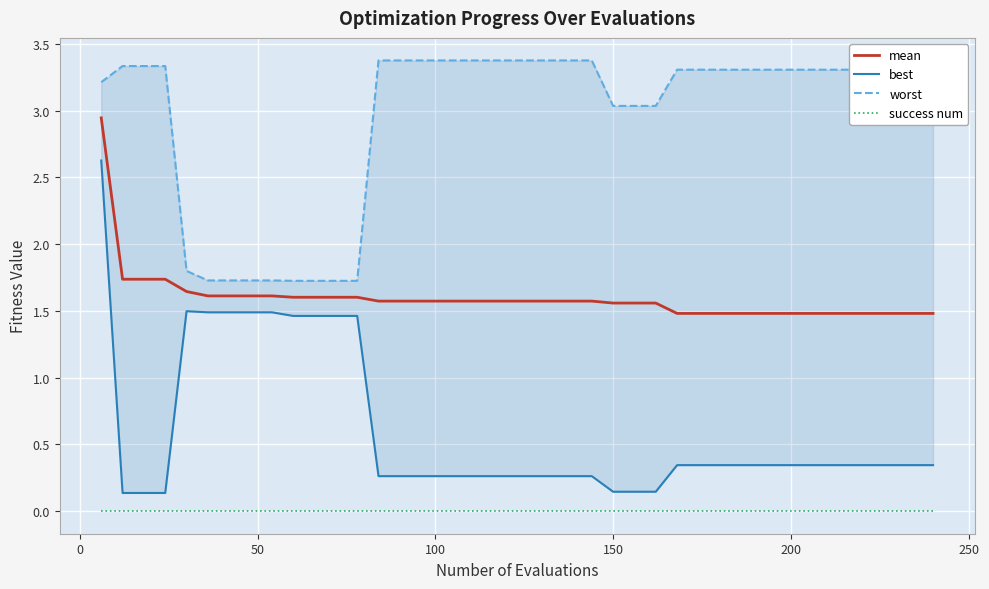

Which series has the largest total across all categories?

worst